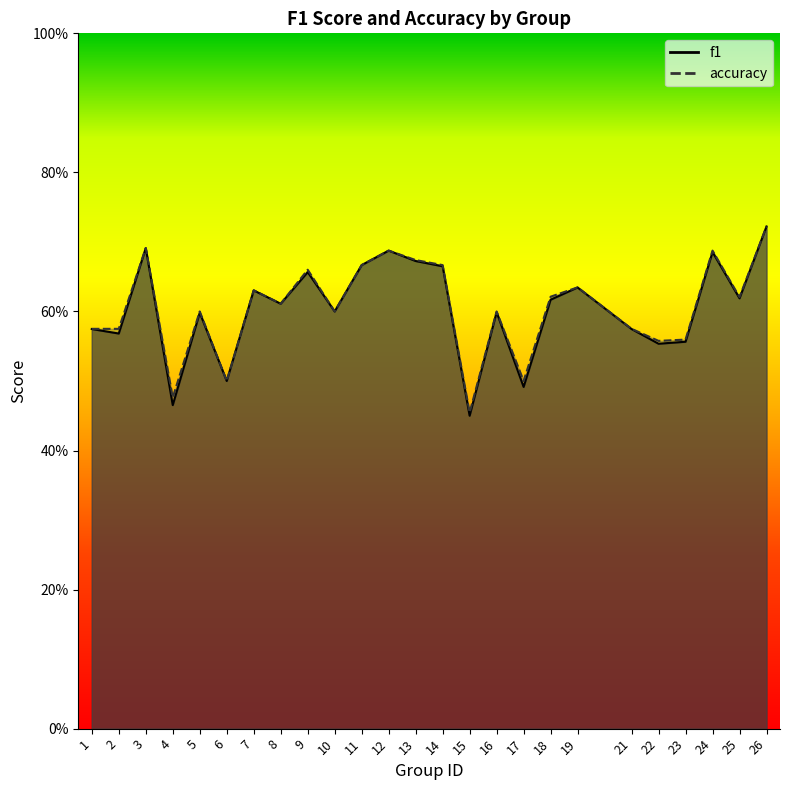

How many interior local valleys does the accuracy series have?

8